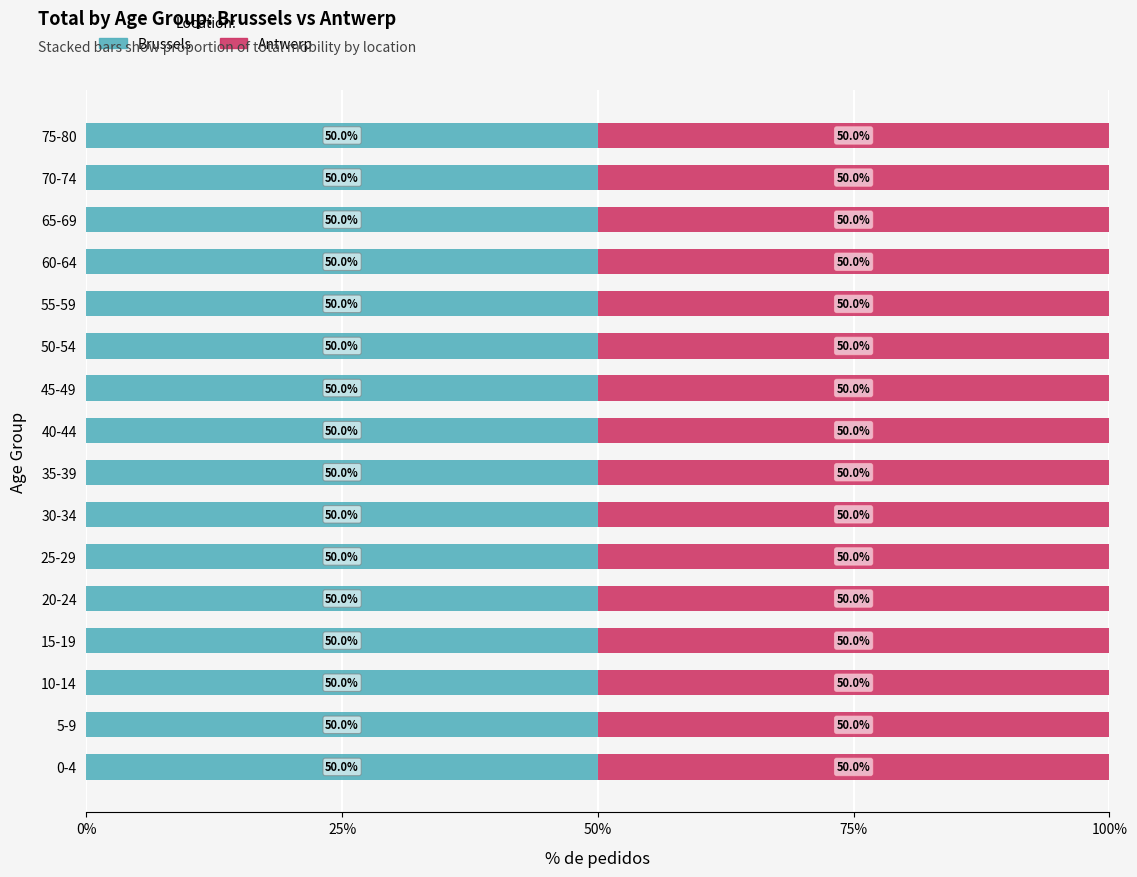

Does the chart contain any negative values?

No